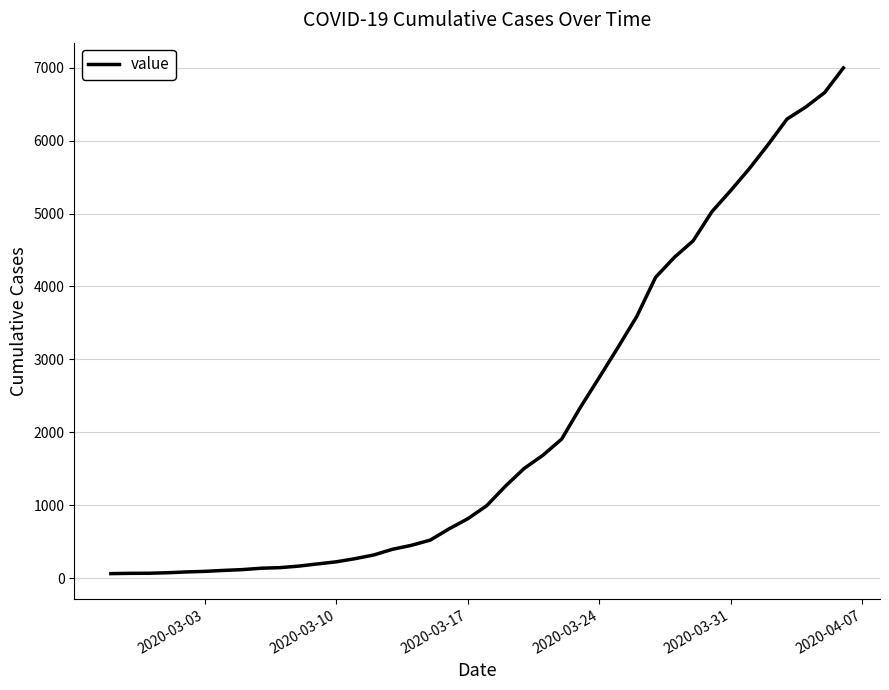

What is the average value?

2142